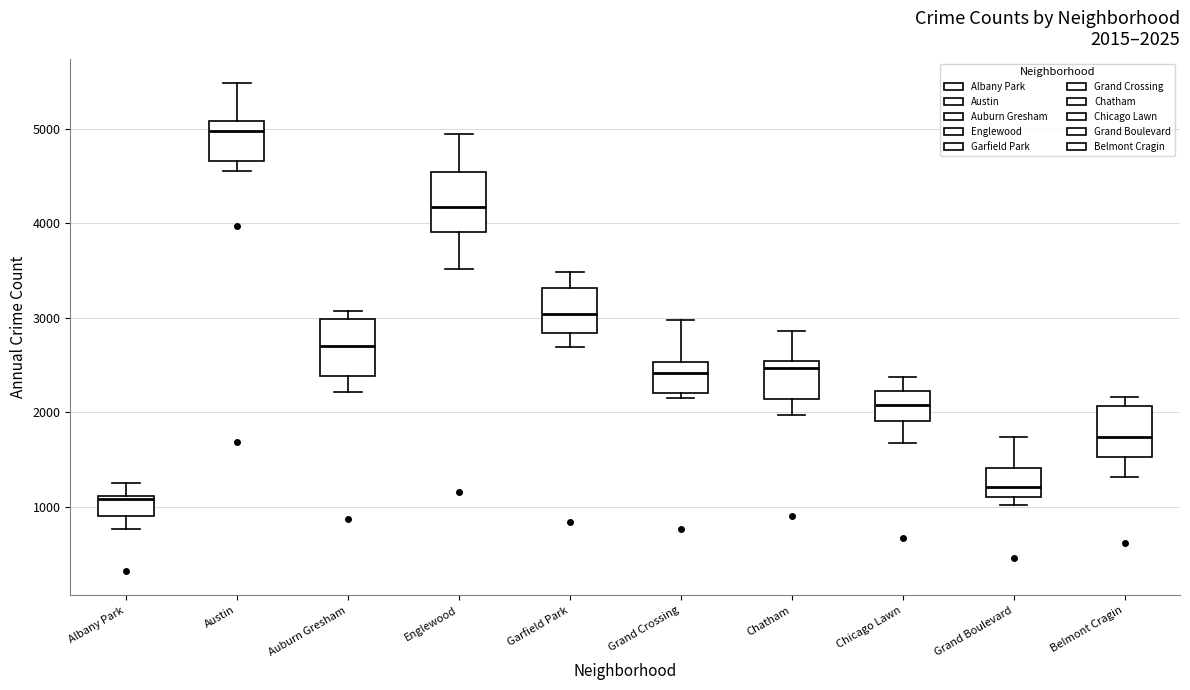

Which box's median line is the lowest?

Albany Park